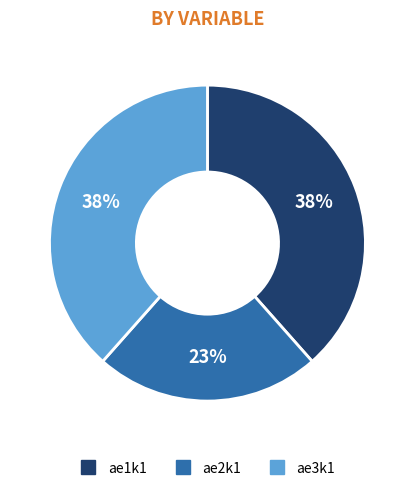

To the nearest percent, what is the difference between the ae2k1 and ae1k1 slice percentages?

15%